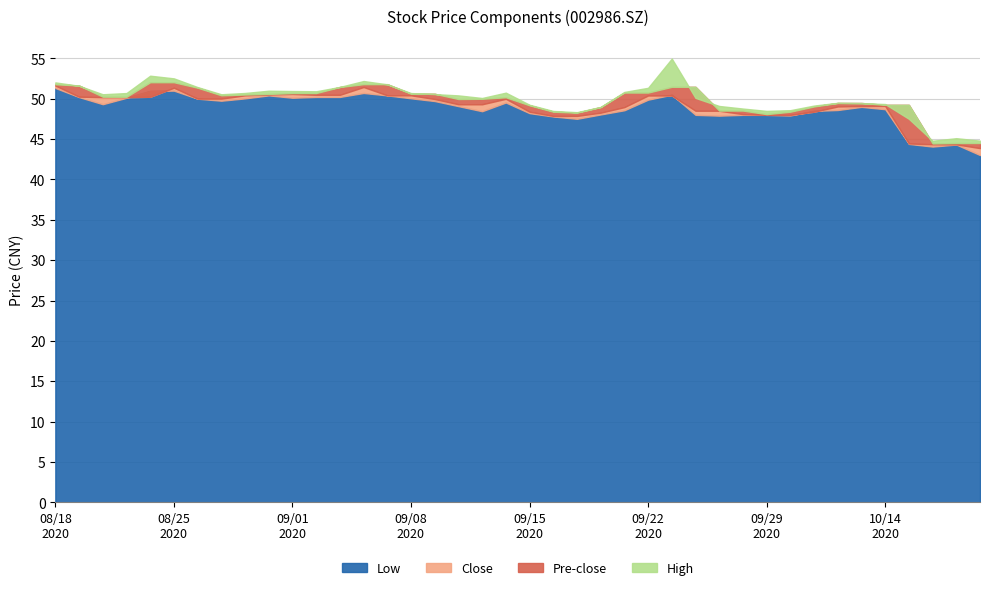

At which category does close reach its first local peak?

20200824